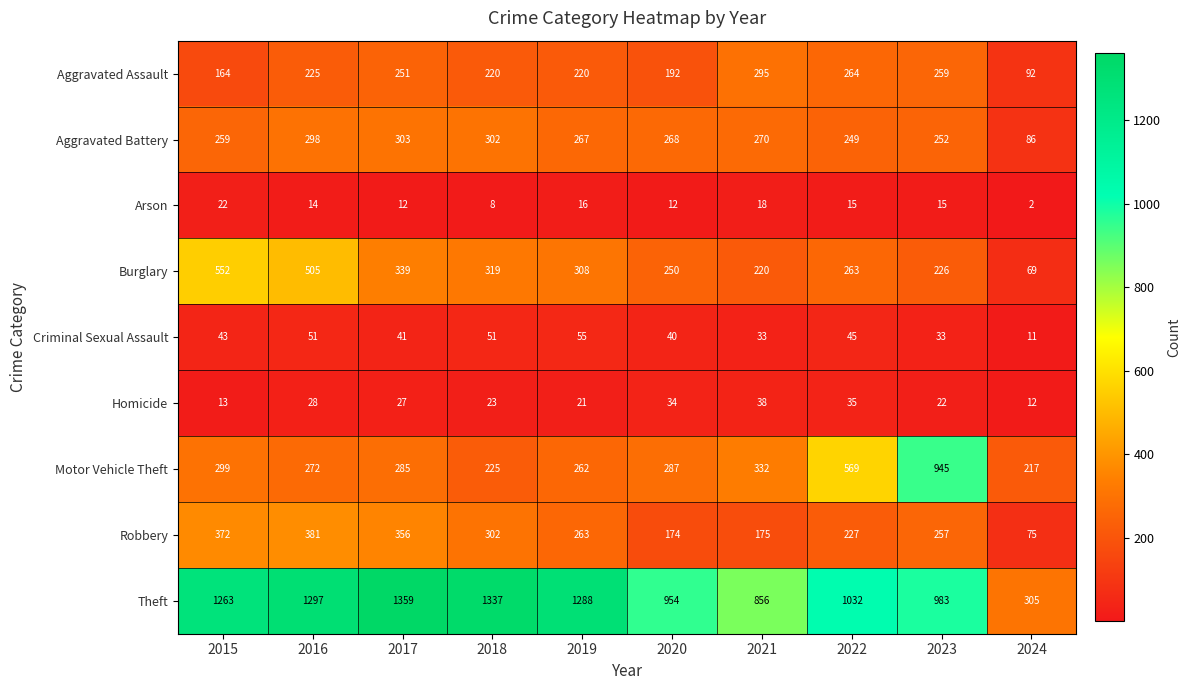

What is the average value of the Motor Vehicle Theft series?

369